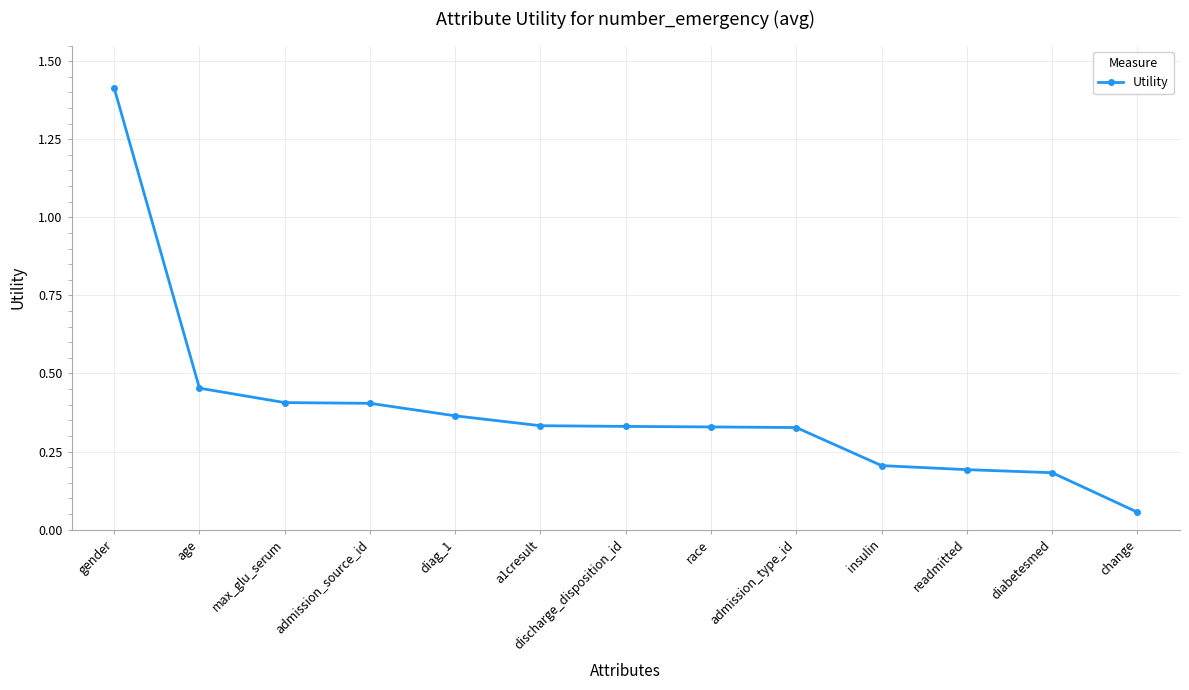

What is the label of the 6th point from the left?

a1cresult